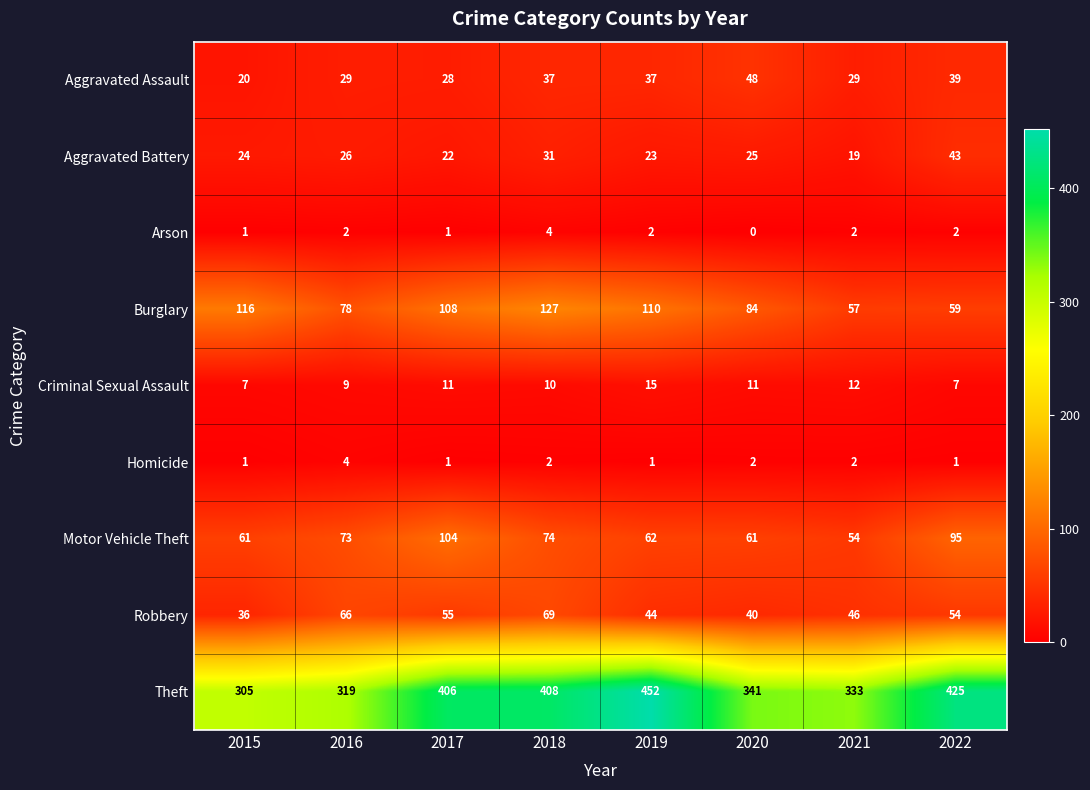

Where does the Robbery series first go above 54?

2016